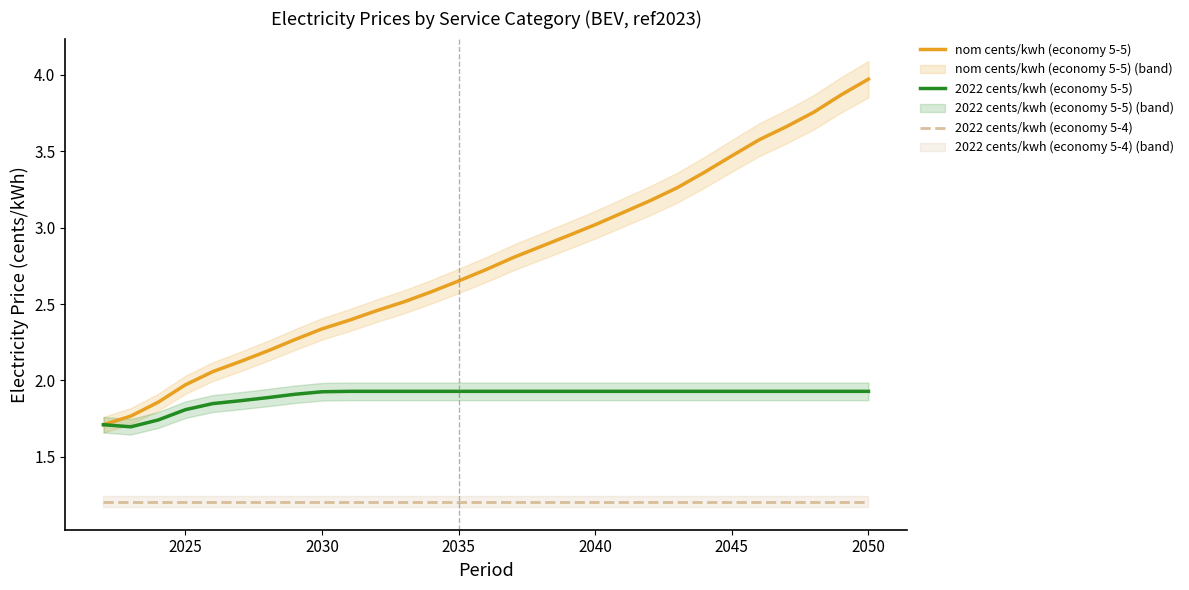

Rank the series by their maximum value, from highest to lowest.

nom cents/kwh (economy 5-5), 2022 cents/kwh (economy 5-5), 2022 cents/kwh (economy 5-4)